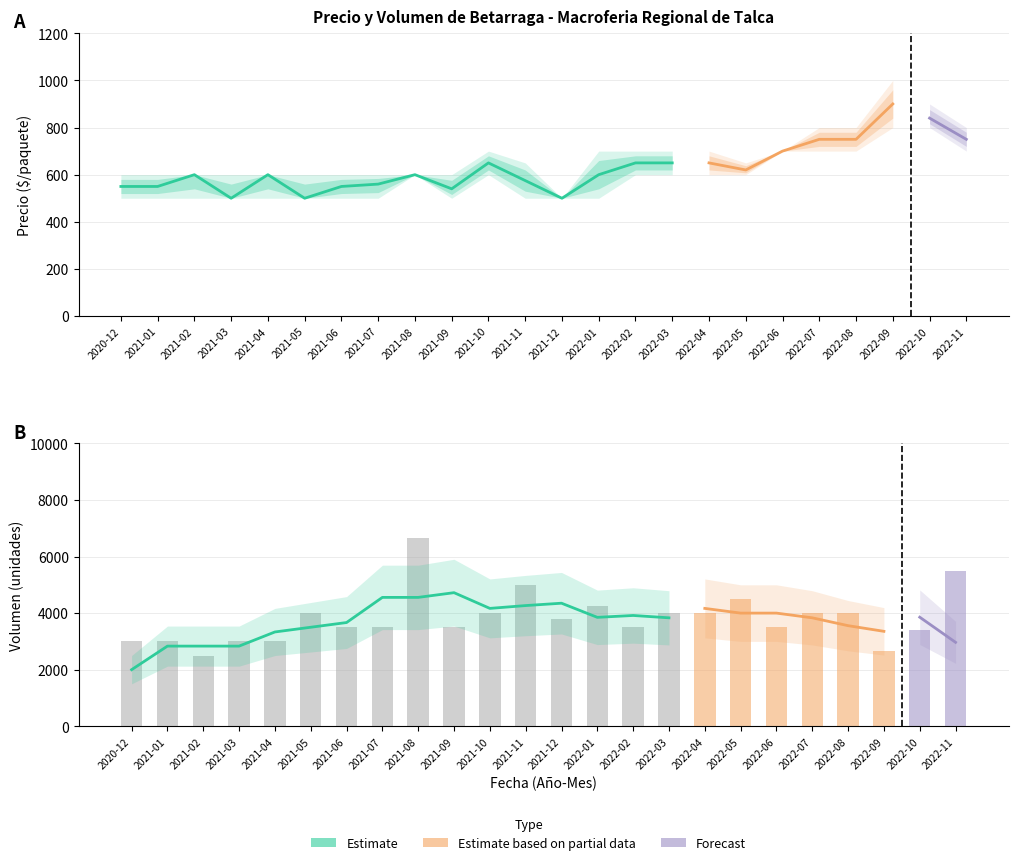

Count the number of categories in the chart.

24